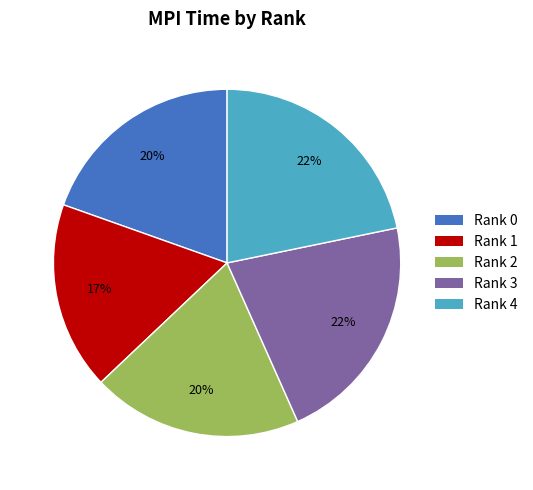

Which slice is the smallest?

Rank 1